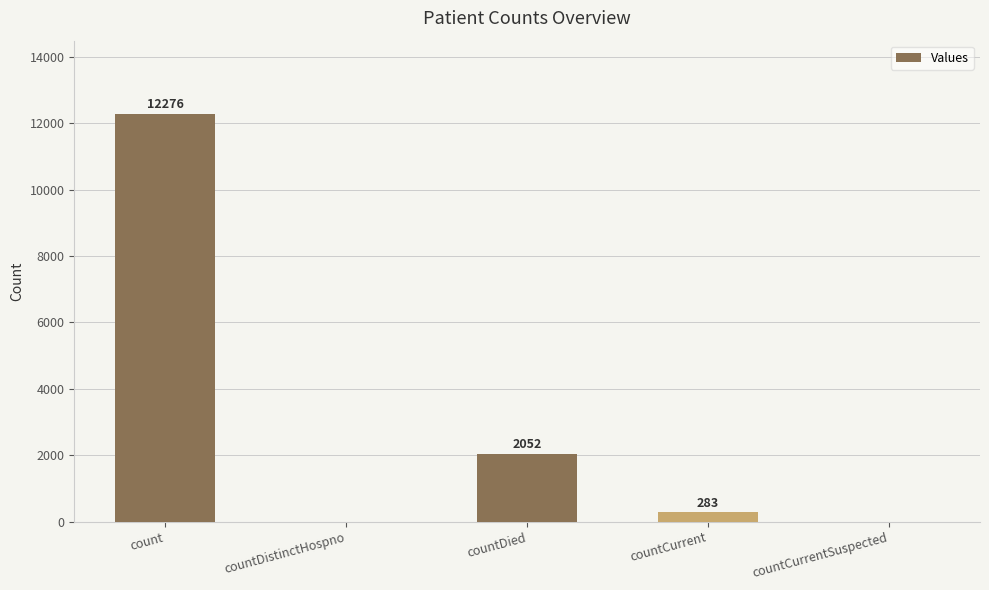

Is it true that the value at count is 2768?

False